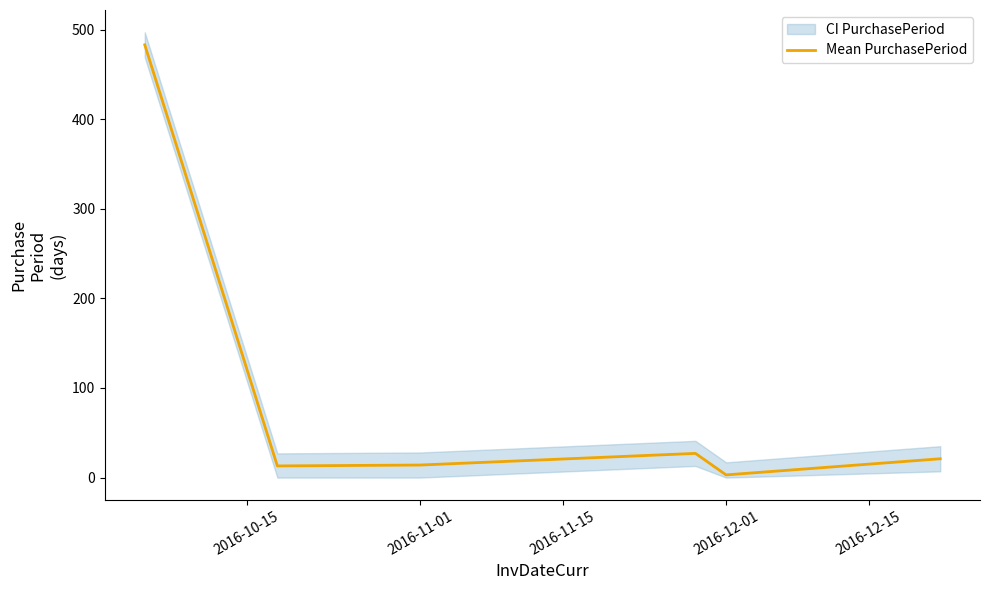

How many data points does each series have?

6